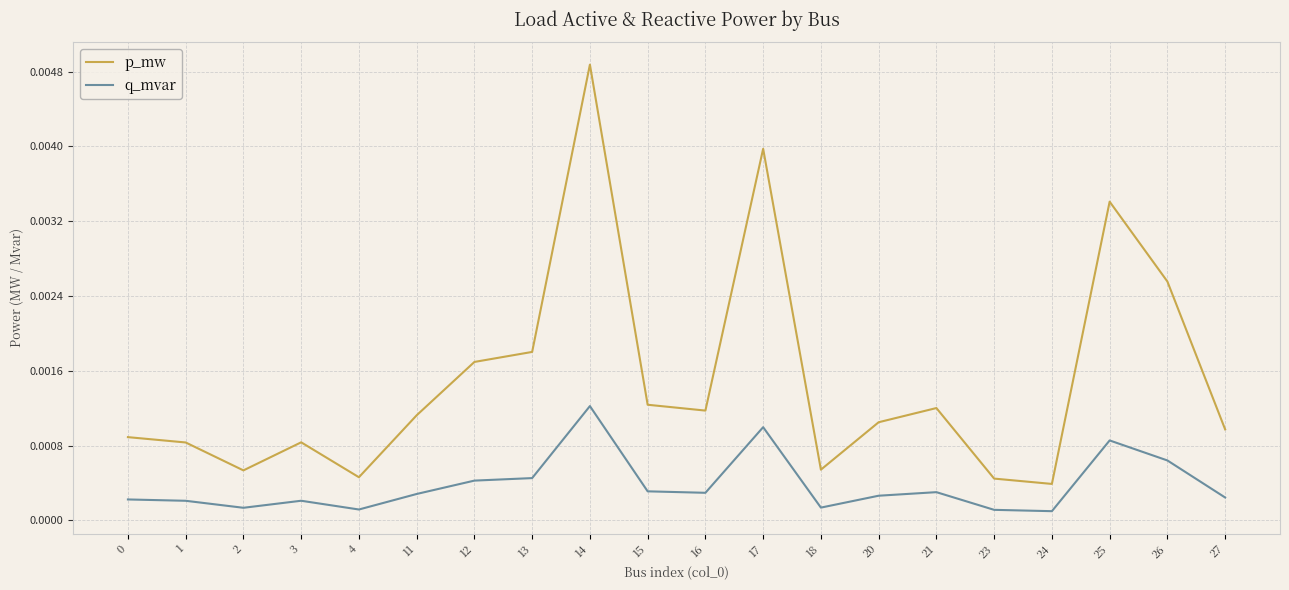

In p_mw, how many points are higher than both neighbors (excluding endpoints)?

5